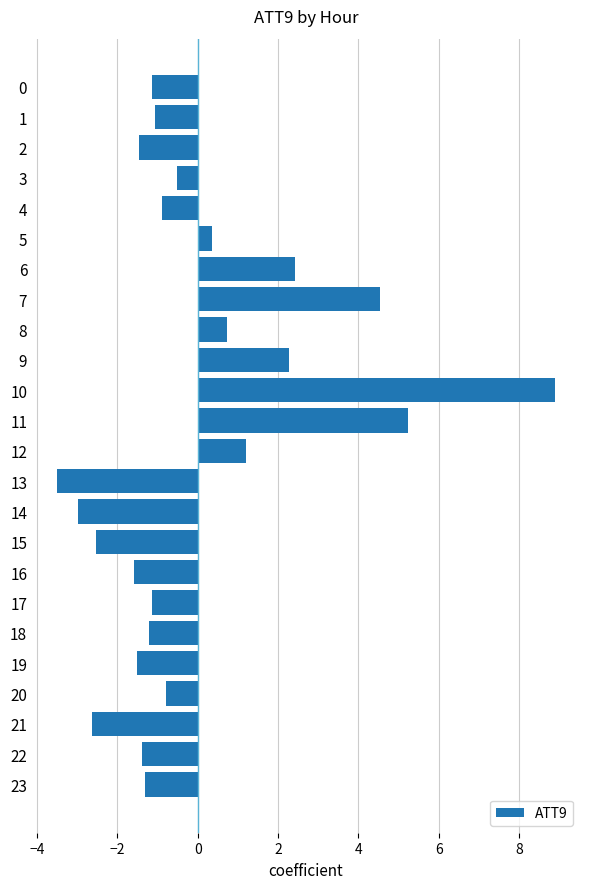

What is the maximum value shown in the chart?

8.9